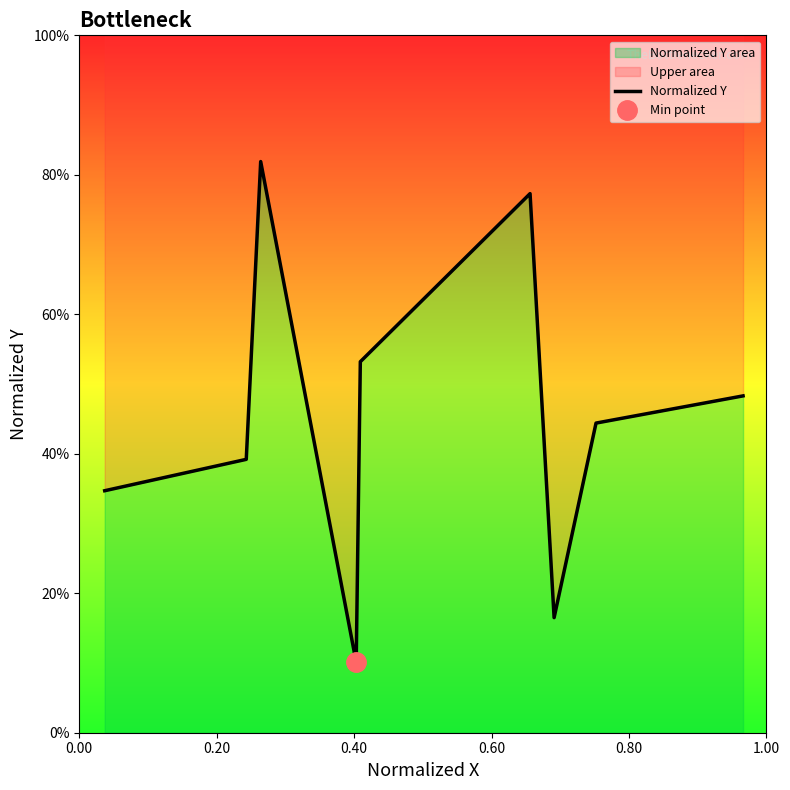

How many lines are shown in the chart?

1